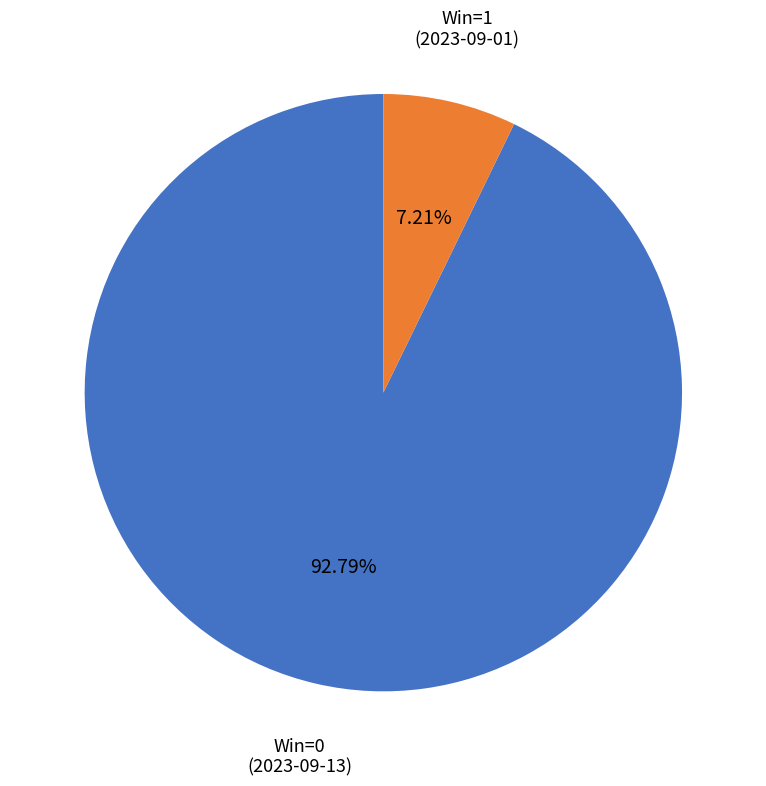

To the nearest percent, what percentage of the pie is Win=1 (2023-09-01)?

7%